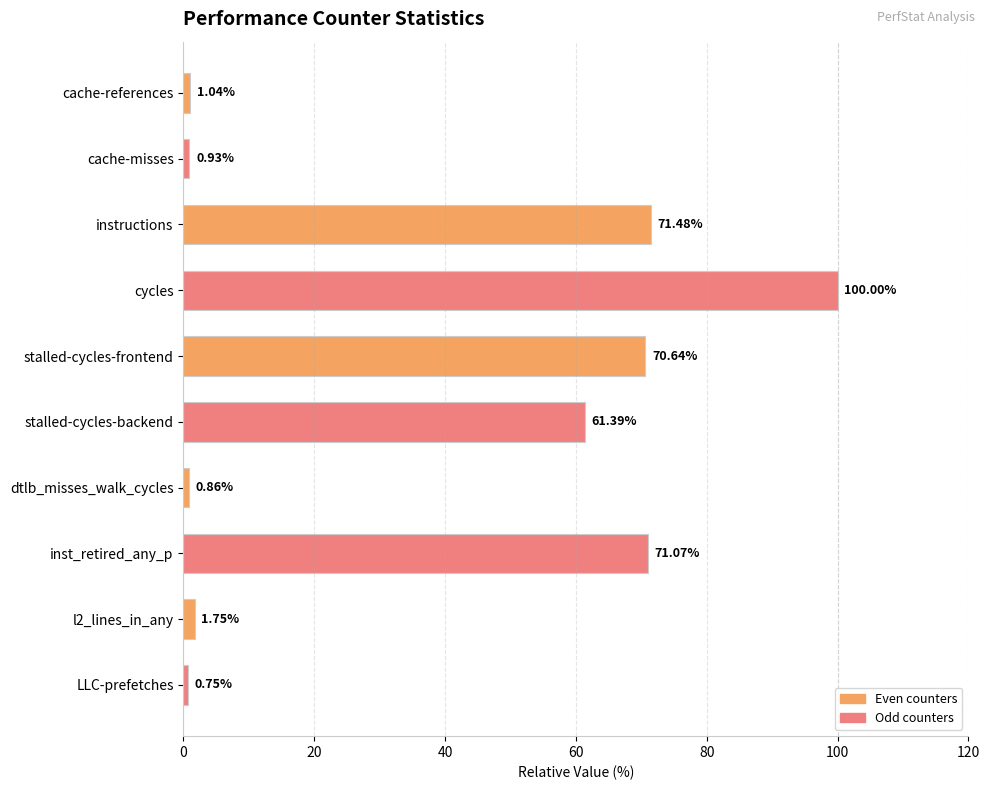

What is the label of the 10th bar from the top?

LLC-prefetches